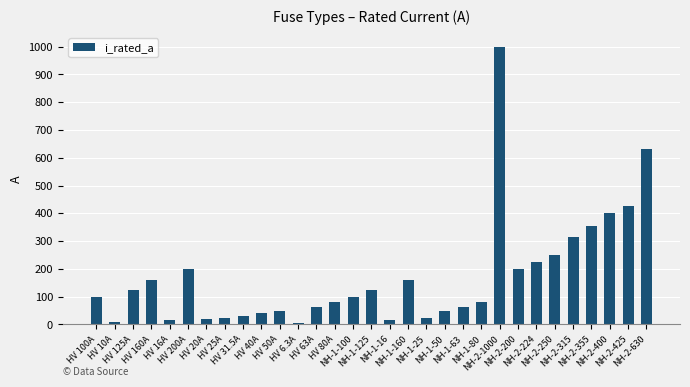

What value does the data have at HV 80A?

80.0